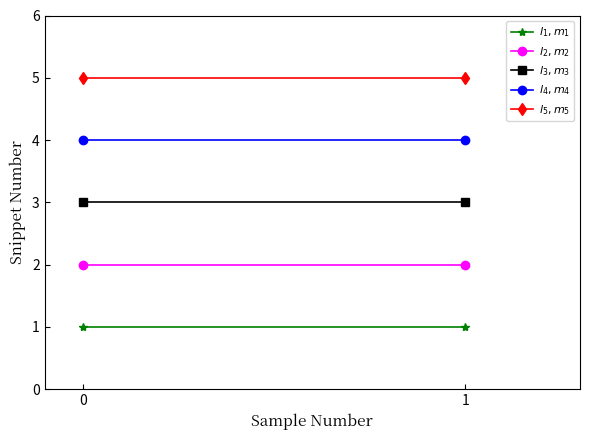

Reading right to left, what are all the values shown in this chart?

$l_1, m_1$: 1	1
$l_2, m_2$: 2	2
$l_3, m_3$: 3	3
$l_4, m_4$: 4	4
$l_5, m_5$: 5	5